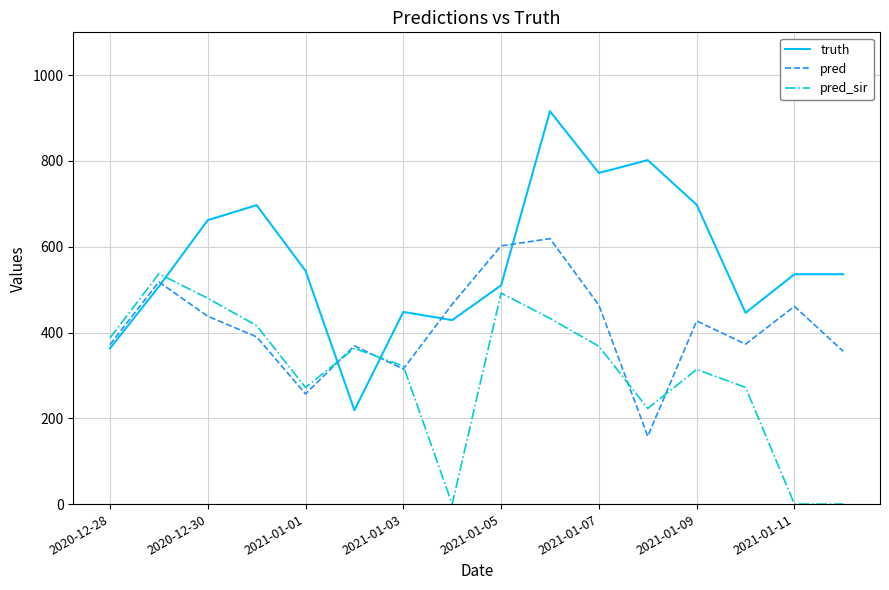

Which series has the largest range (max minus min)?

truth